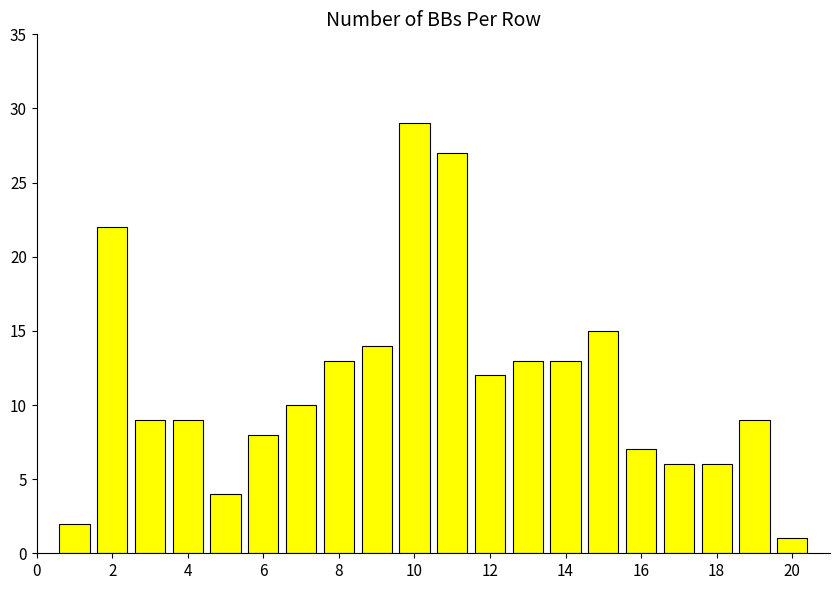

Reading left to right, transcribe all the data shown in this chart.

2	22	9	9	4	8	10	13	14	29	27	12	13	13	15	7	6	6	9	1